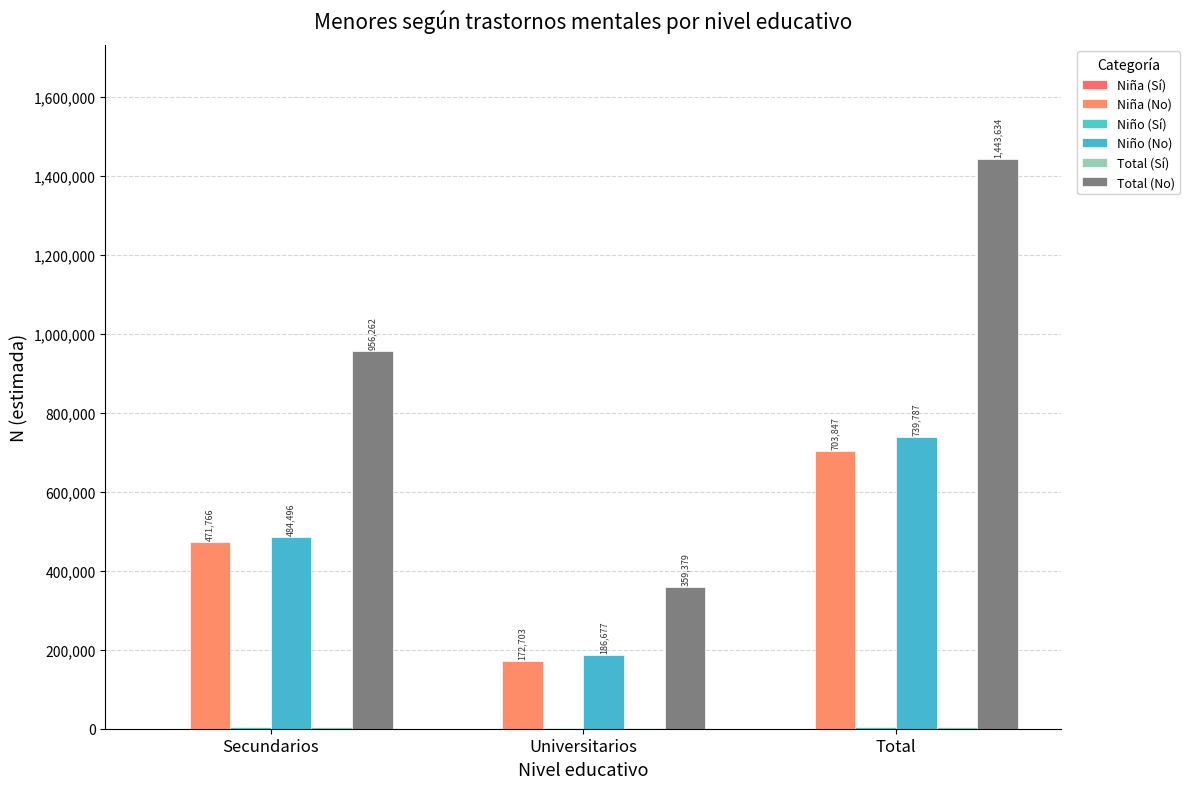

Which label corresponds to the smallest value in the chart?

Universitarios